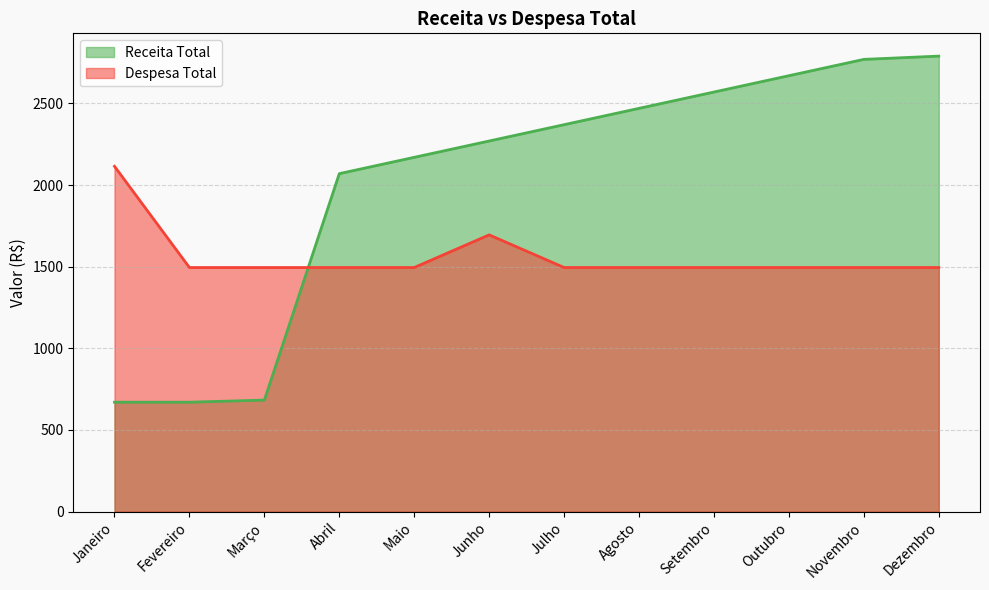

Reading left to right, what are all the values shown in this chart?

Receita Total: Janeiro=670	Fevereiro=670	Março=683	Abril=2070	Maio=2170	Junho=2270	Julho=2370	Agosto=2470	Setembro=2570	Outubro=2670	Novembro=2770	Dezembro=2790
Despesa Total: Janeiro=2115	Fevereiro=1495	Março=1495	Abril=1495	Maio=1495	Junho=1695	Julho=1495	Agosto=1495	Setembro=1495	Outubro=1495	Novembro=1495	Dezembro=1495